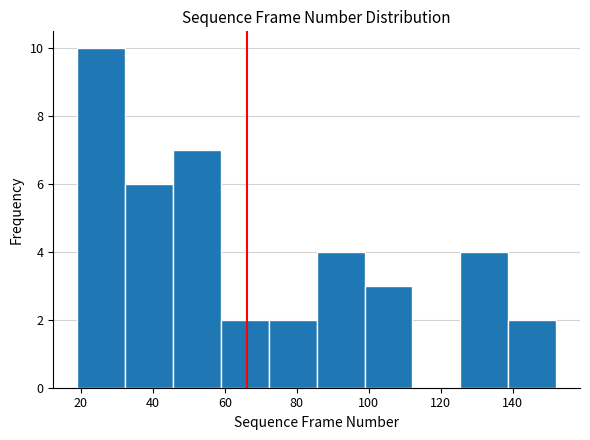

Reading left to right, list every bar in this chart as the range it spans on the x-axis followed by its height. Neither the bar edges nor the heights are printed on the chart, so give them approximately, as read against the axes.

20 to 32: 10
32 to 46: 6
46 to 58: 7
58 to 72: 2
72 to 86: 2
86 to 98: 4
98 to 112: 3
112 to 126: 0
126 to 138: 4
138 to 152: 2